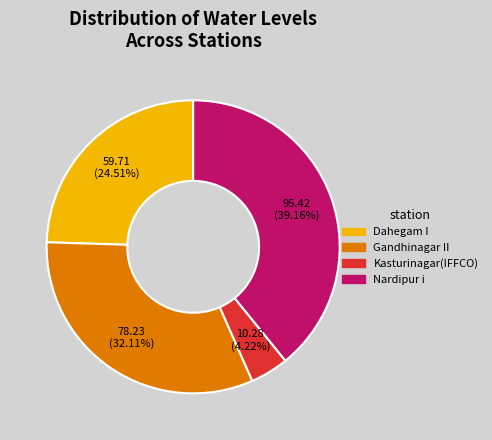

Is there a majority slice in this chart?

No